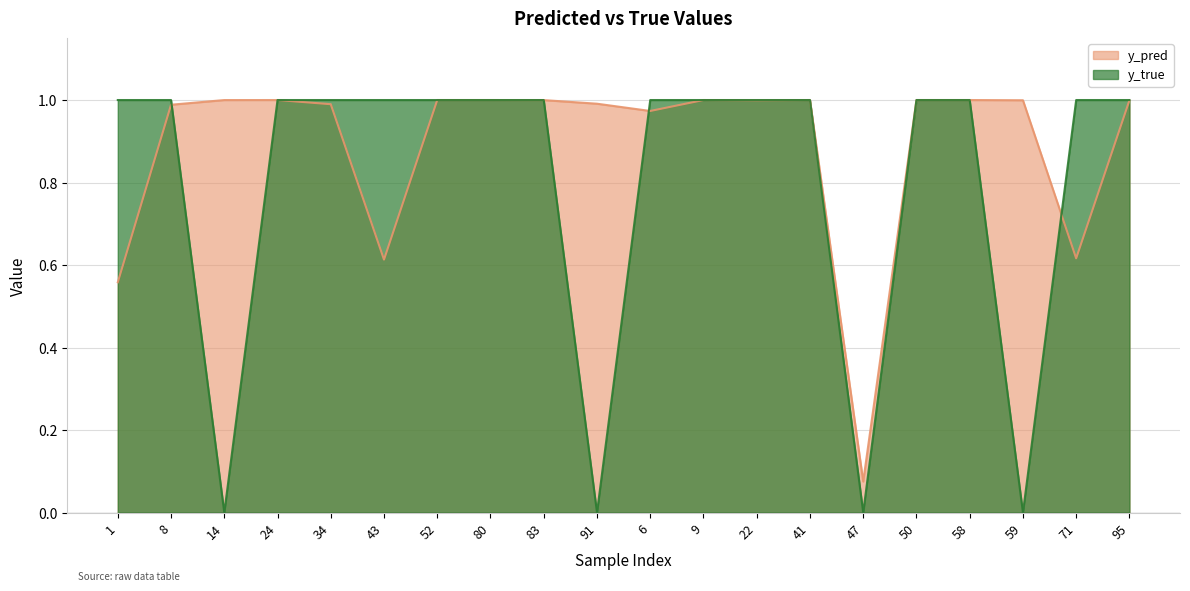

Count the number of categories in the chart.

20